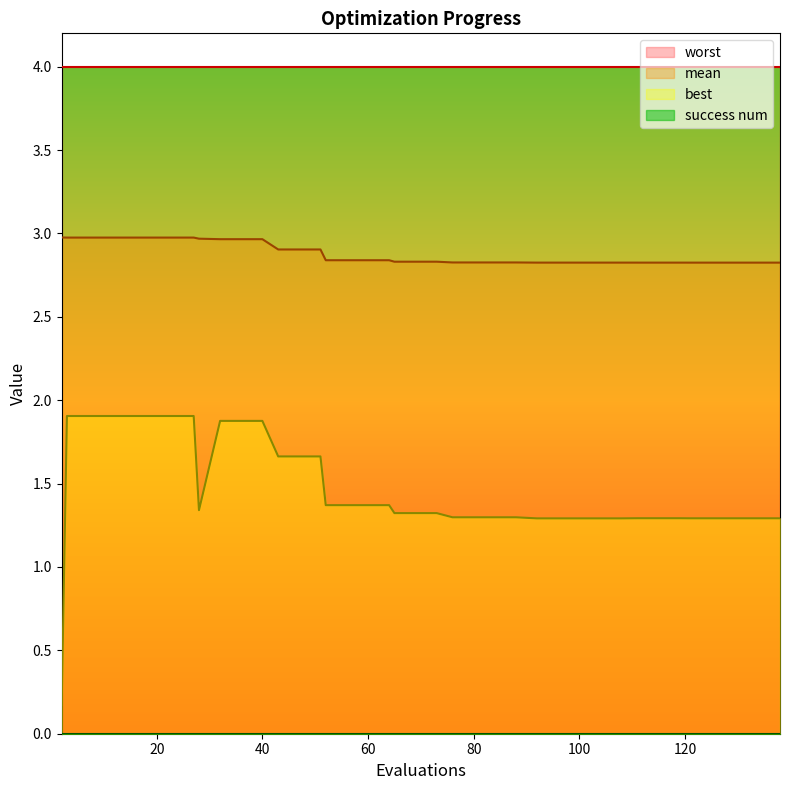

What is the maximum value for mean?

3.0